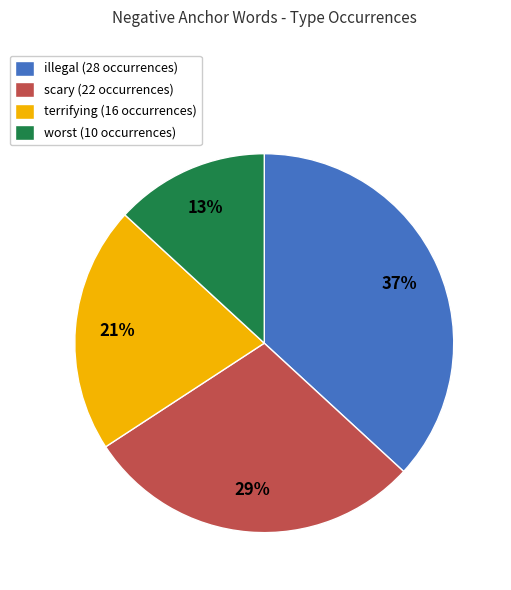

What is the largest slice in the pie chart?

illegal (28 occurrences)